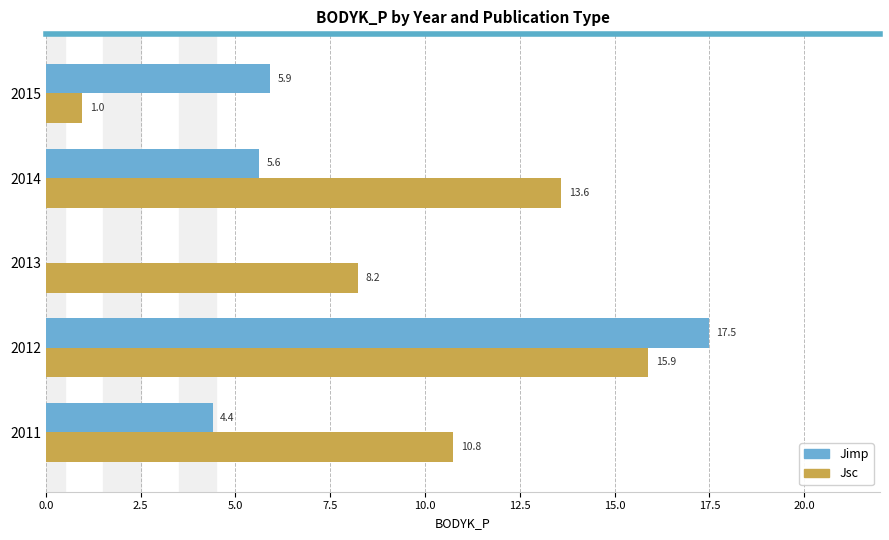

Which series changed the most between 2011 and 2013?

Jimp